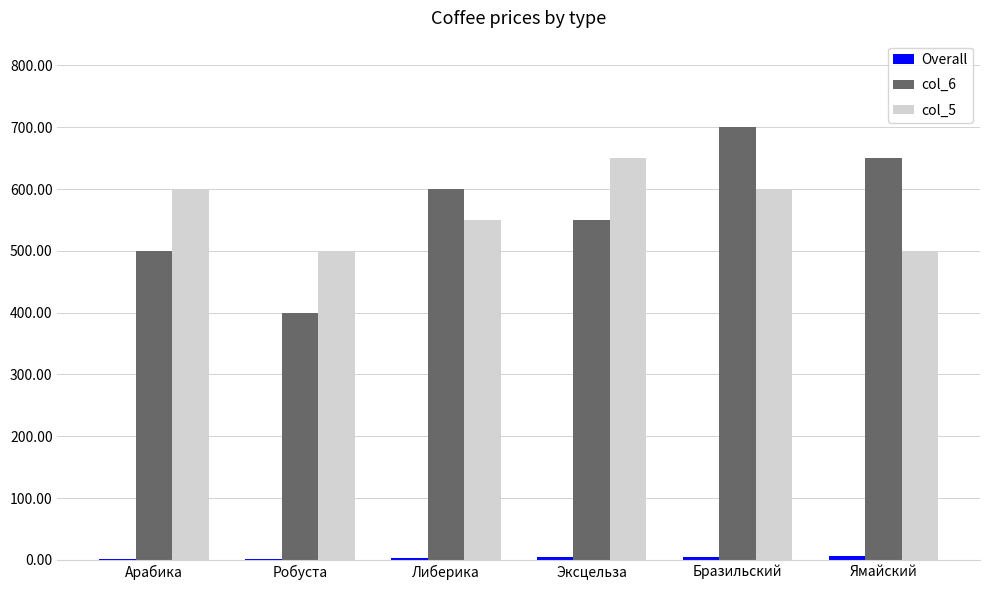

Which label corresponds to the largest value in the chart?

Бразильский